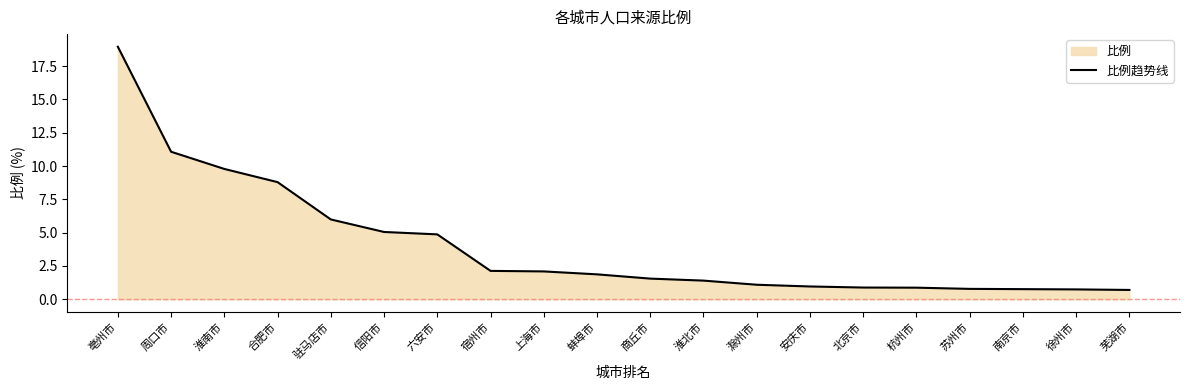

Does the chart have visible grid lines?

No